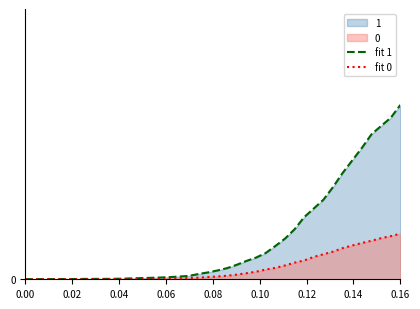

At how many categories does at least one series exceed 0?

40